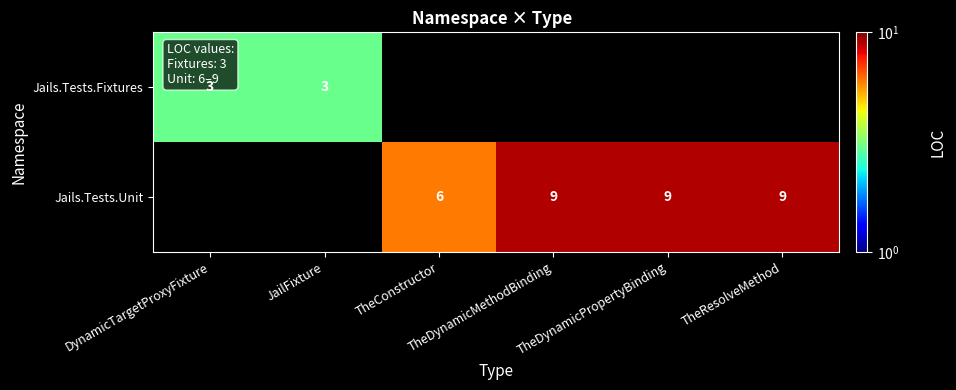

Is the value of Jails.Tests.Fixtures at JailFixture greater than the value of Jails.Tests.Unit at TheResolveMethod?

No